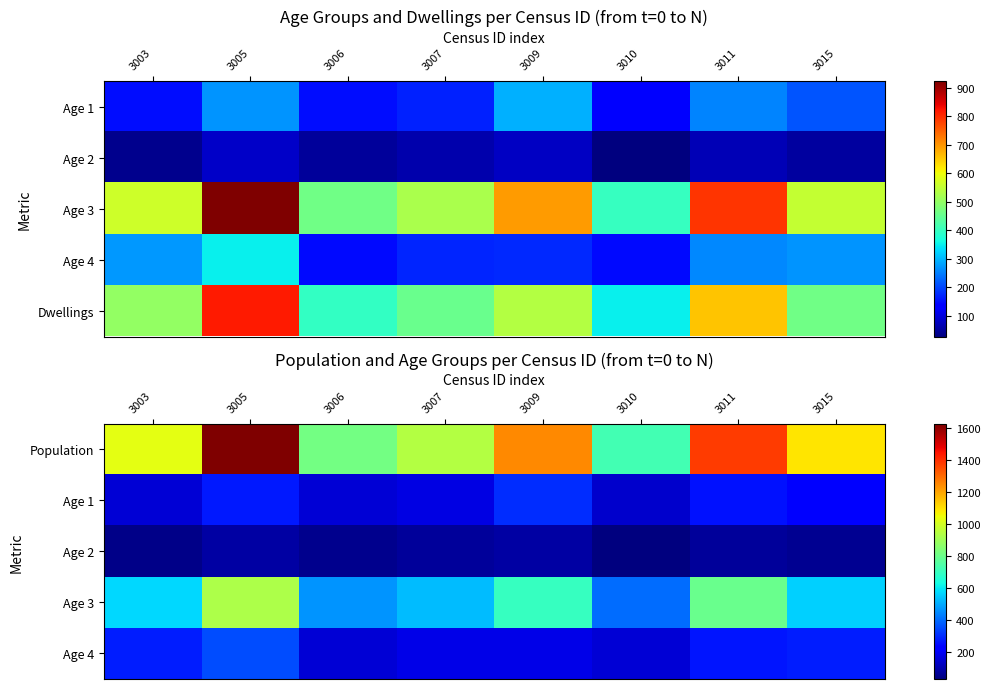

The Age 2 series shows 66 at 3007. True or false?

True